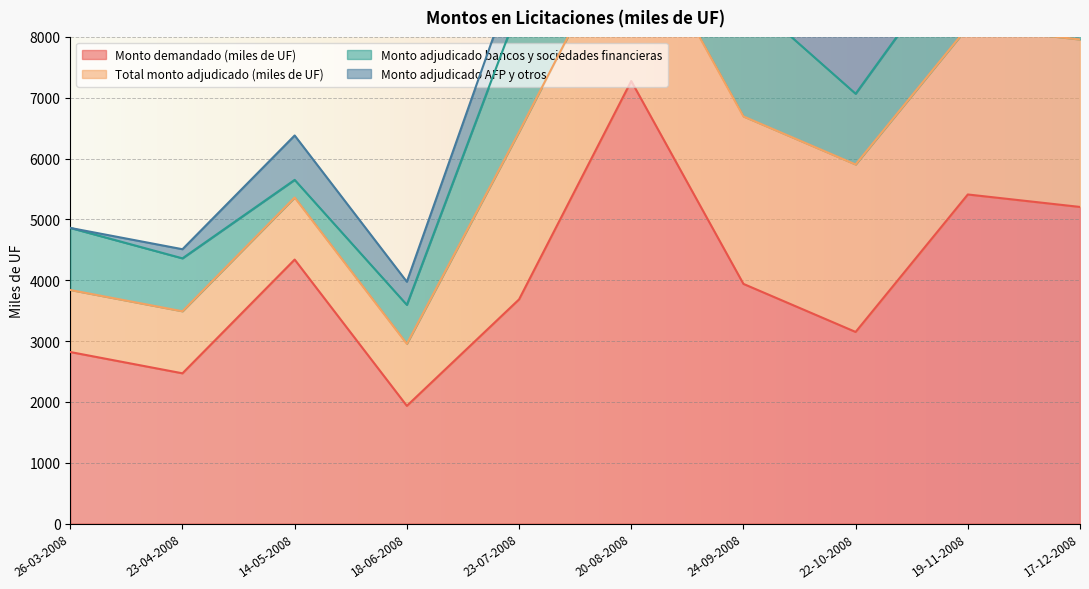

What is the difference between the maximum and second lowest values in the Monto adjudicado bancos y sociedades financieras series?

1460